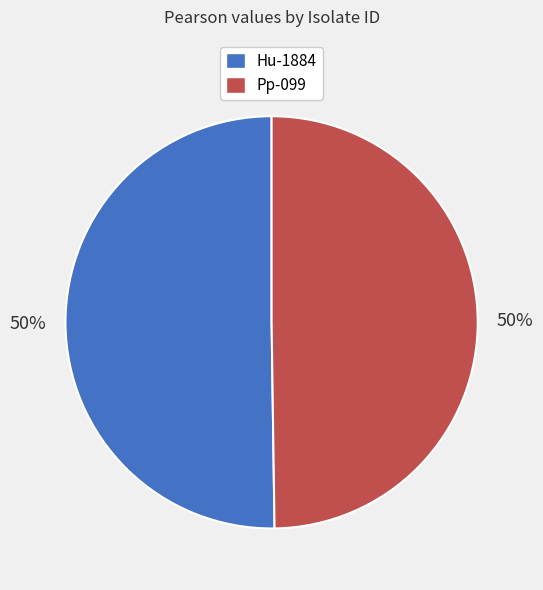

To the nearest percent, what is the average slice percentage?

50%